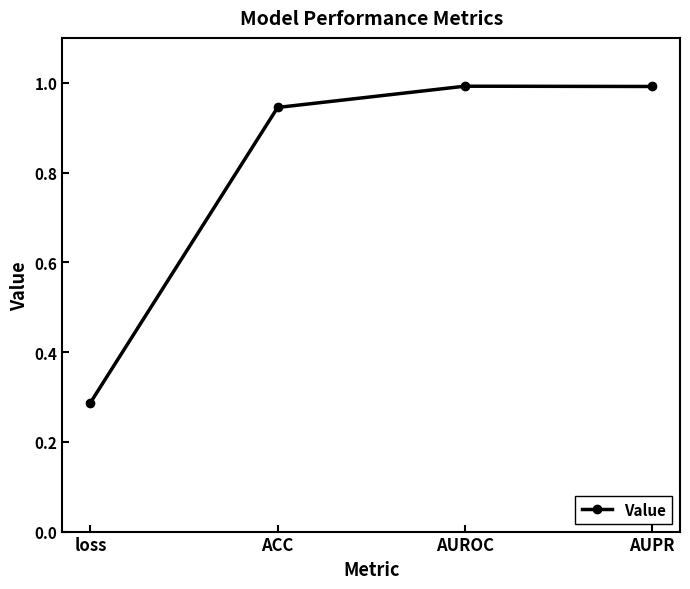

True or false: there are more than 2 points higher than both neighbors.

False